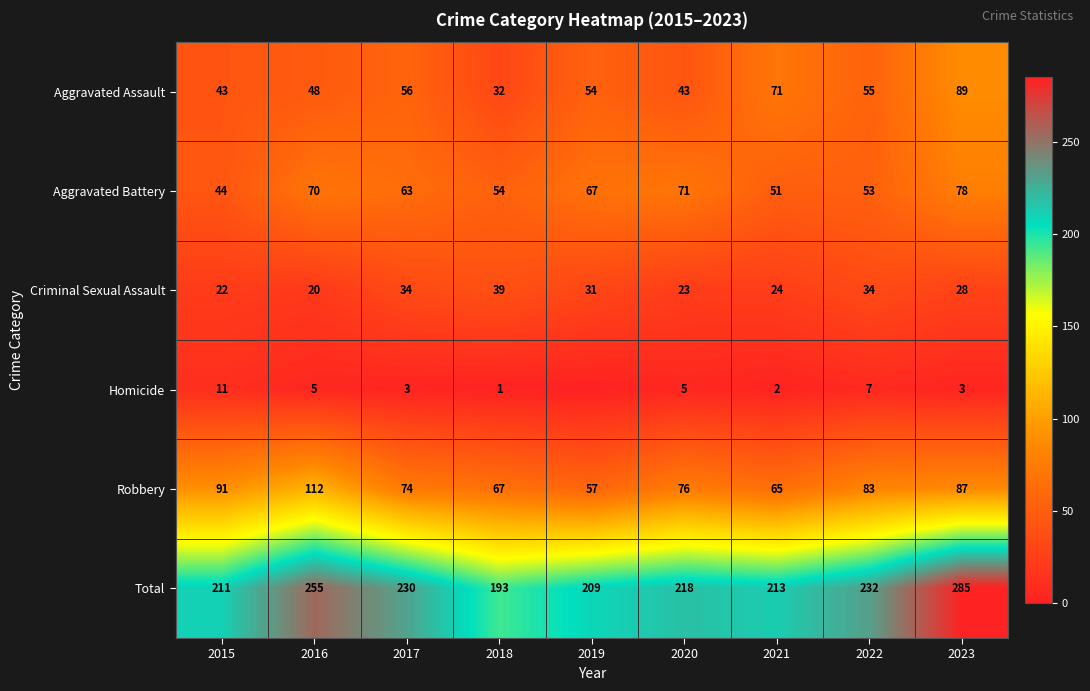

The value of Criminal Sexual Assault at 2016 is 20. True or false?

True